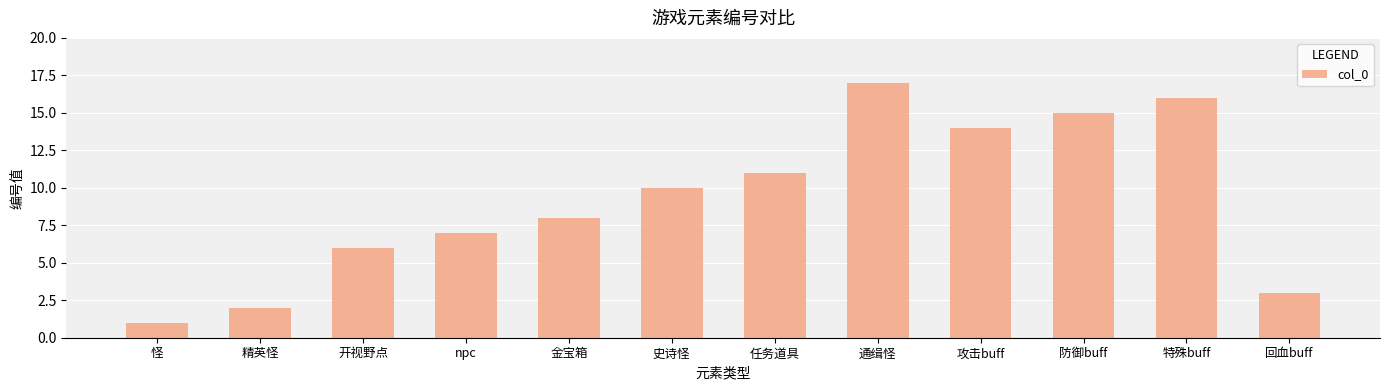

What is the sum of all values?

110